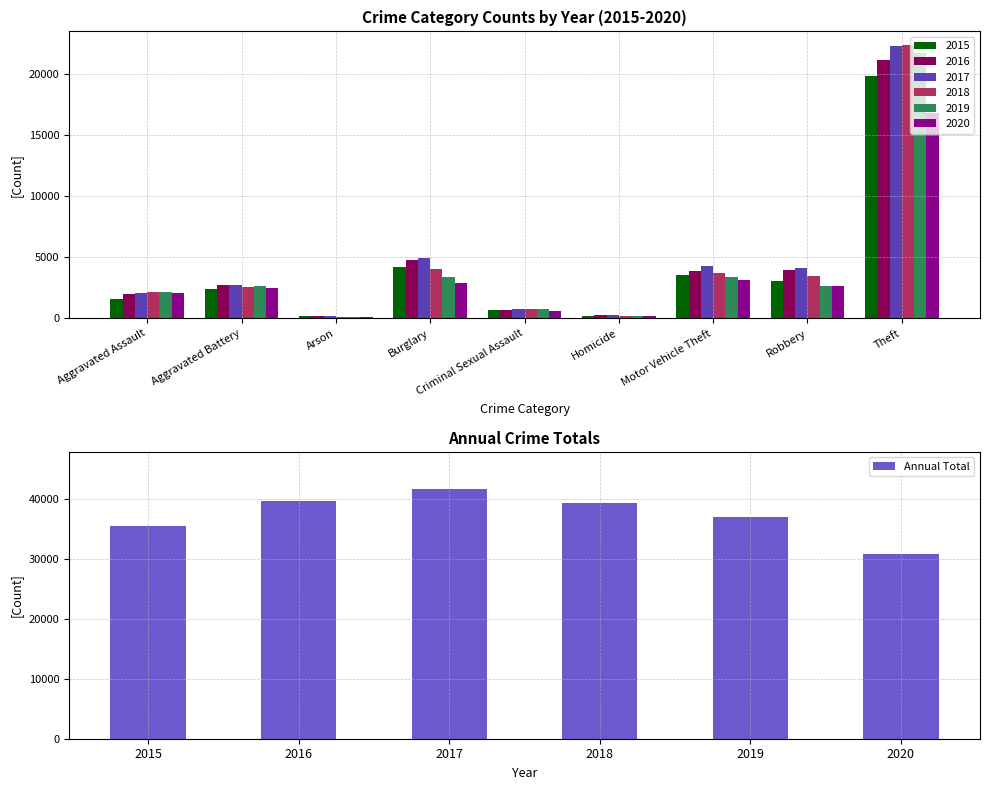

What is the difference between the Annual Total values at 2020 and 2018?

8447